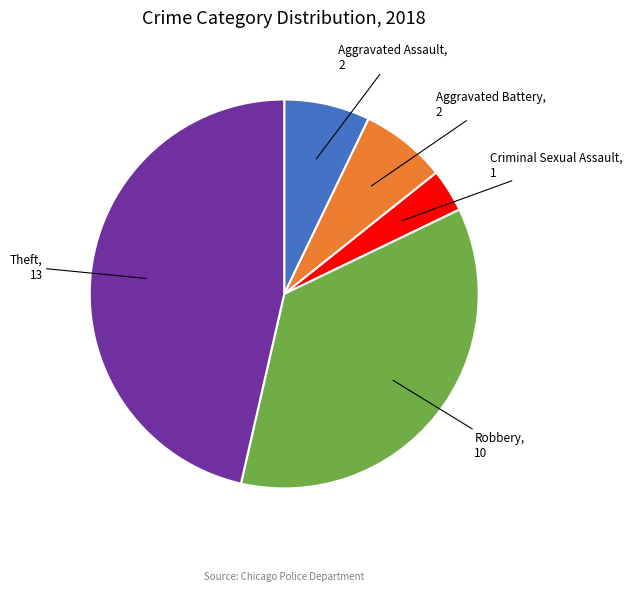

Which category has the biggest portion of the pie?

Theft